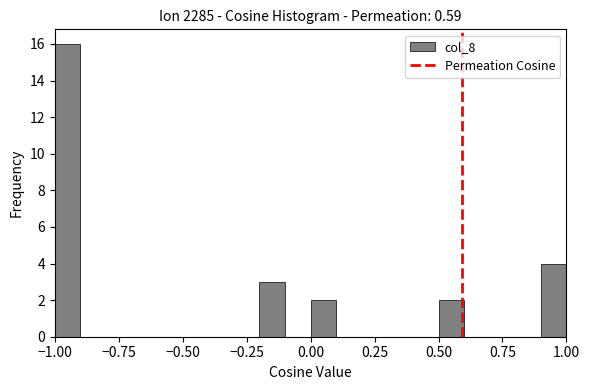

Read against the x-axis, roughly where is the centre of the tallest bar?

-0.95